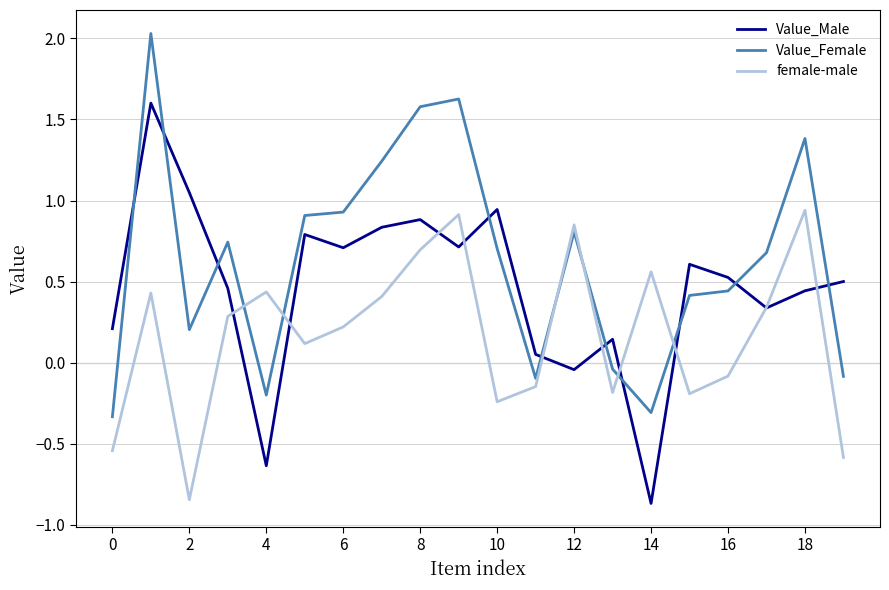

After their last crossing, which series has the higher values: Value_Female or female-male?

Value_Female